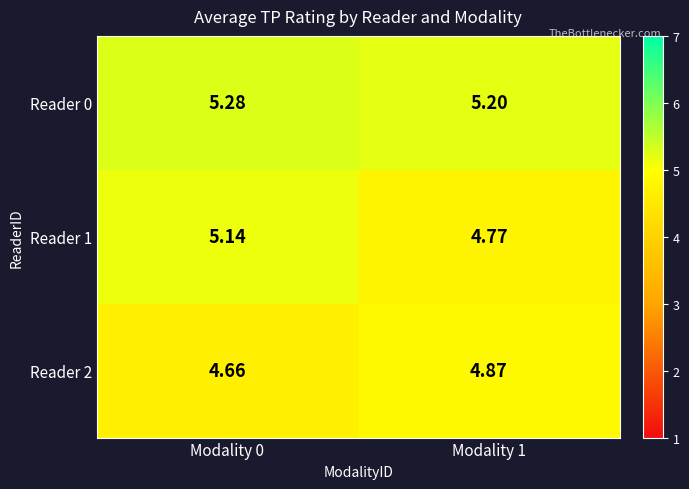

What is the spread (max minus min) of values at Modality 1?

0.4